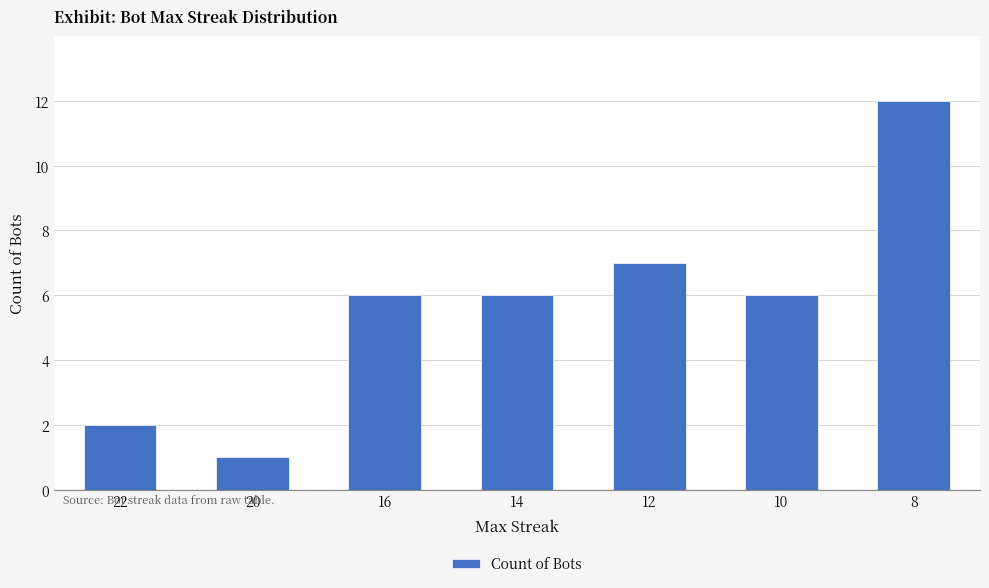

Are the bars horizontal?

No